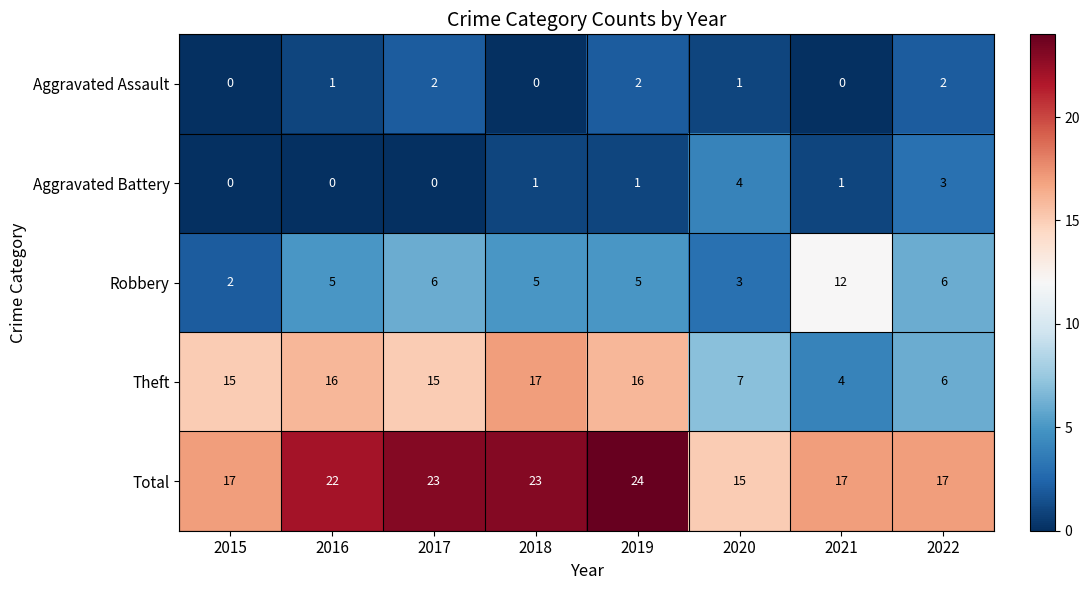

What is the approximate value of Theft at 2018, to the nearest 5?

15